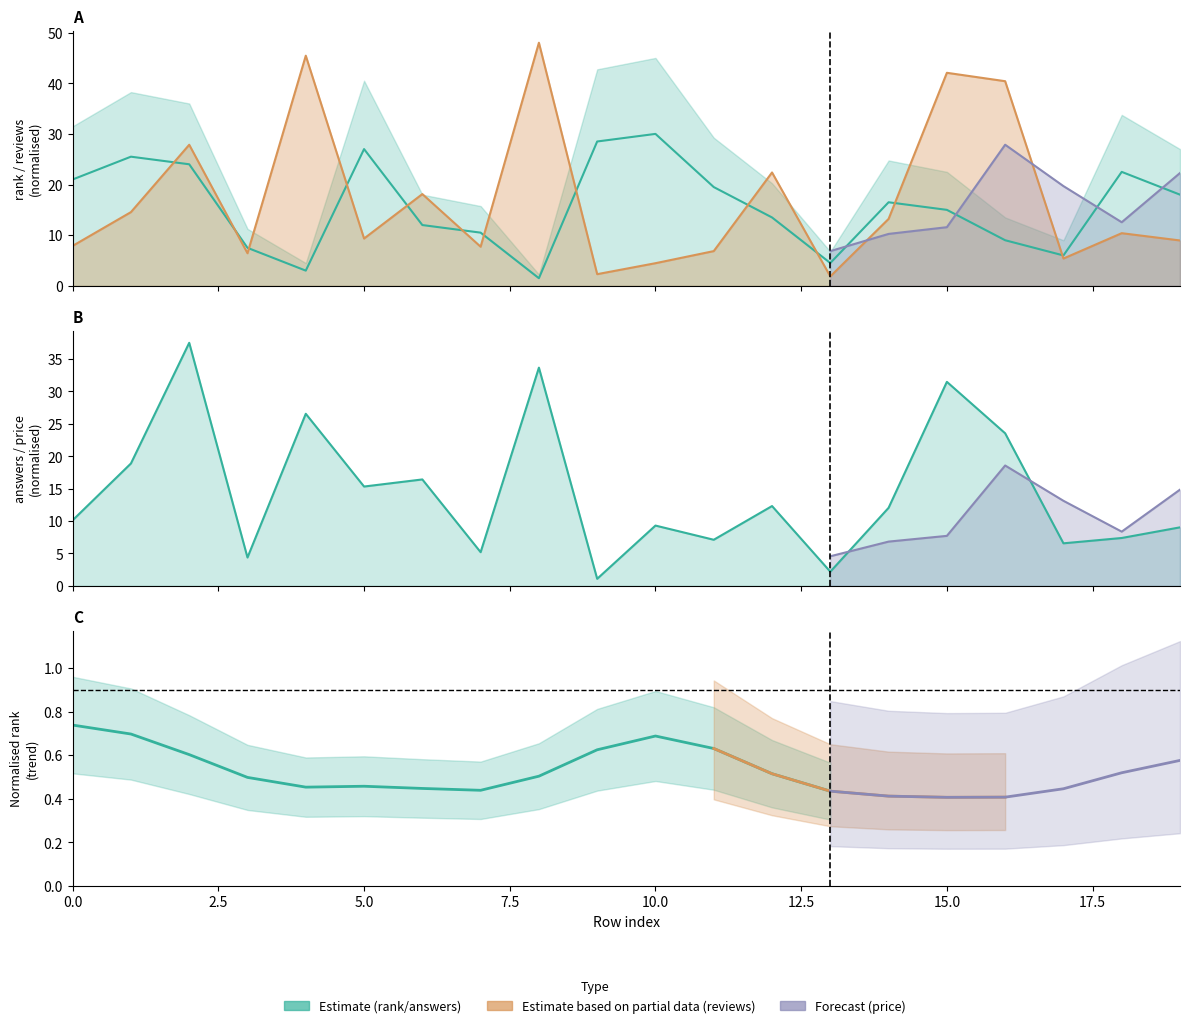

How many lines are shown in the chart?

3